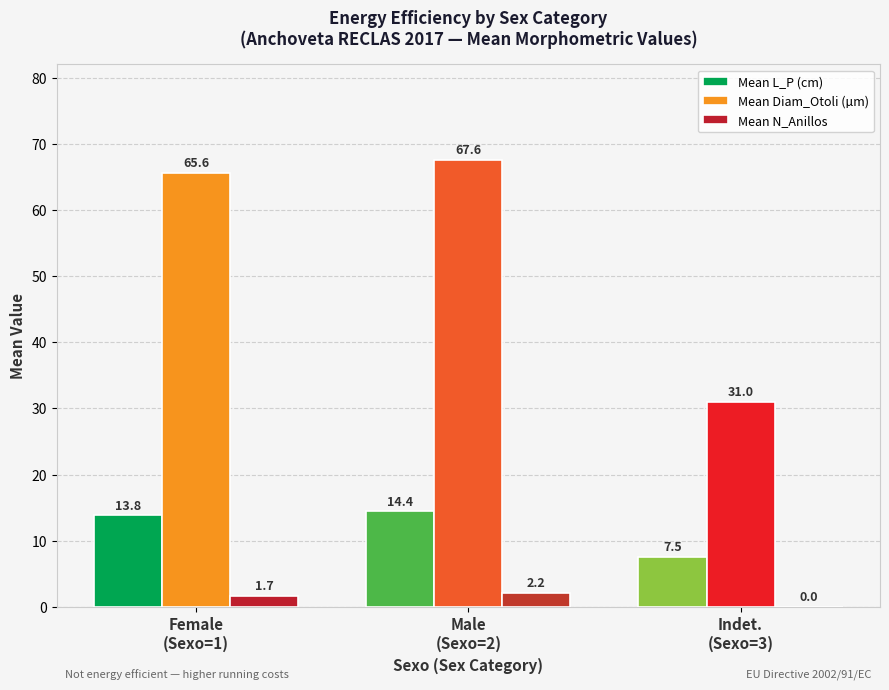

What is the sum of all Mean N_Anillos values?

3.9